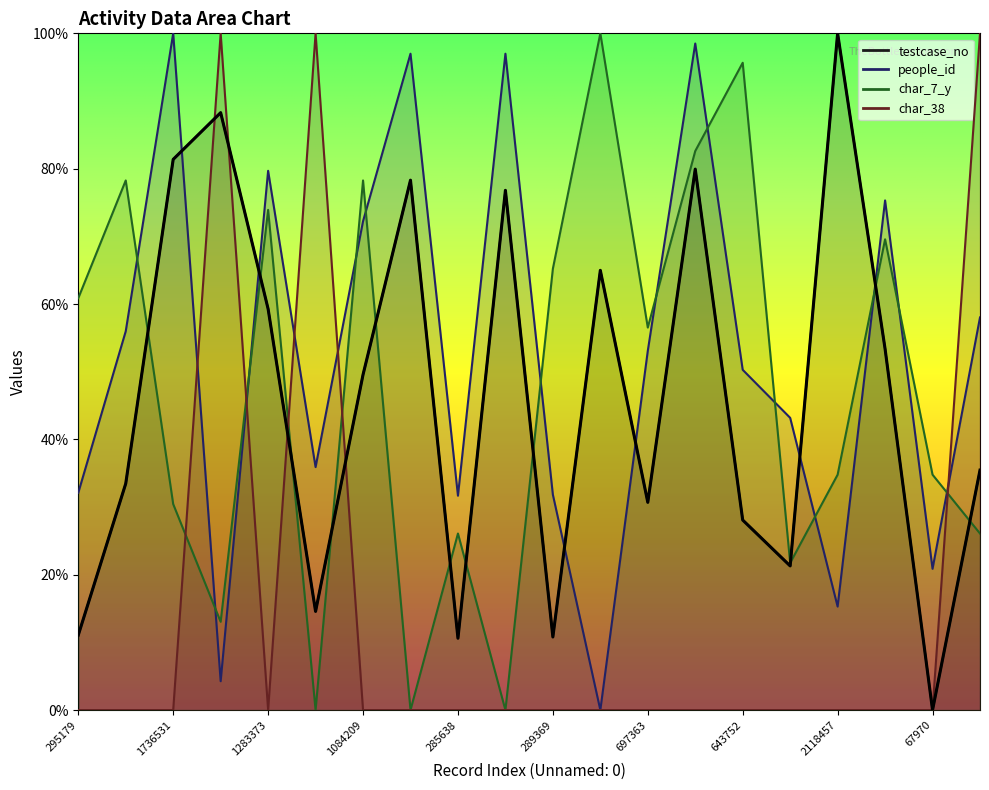

What is the difference between the testcase_no values at 289369 and 1283373?

0.5